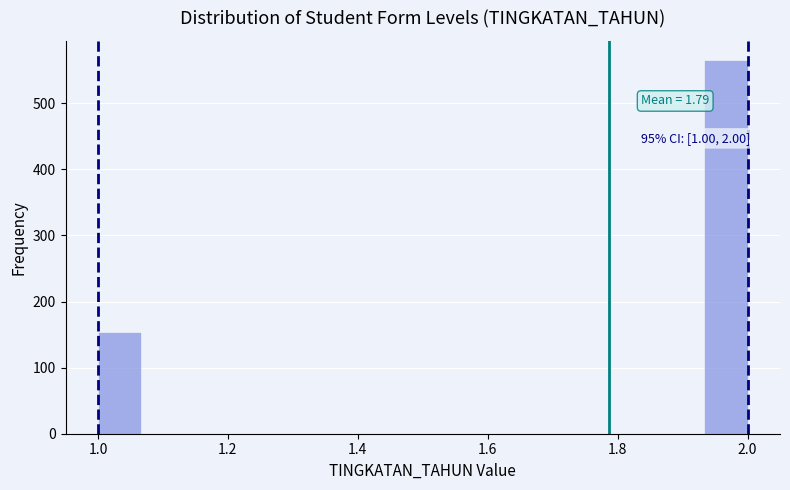

Read against the x-axis, roughly where is the centre of the tallest bar?

1.96